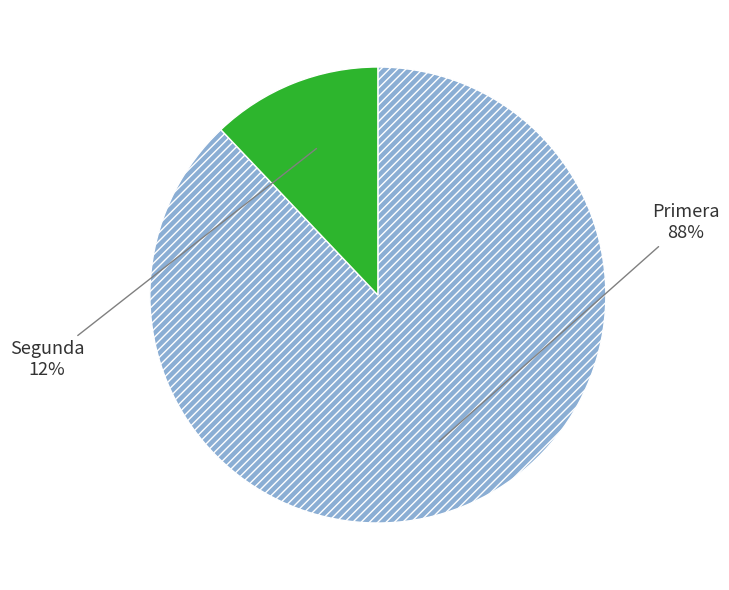

How many slices are in this pie chart?

2